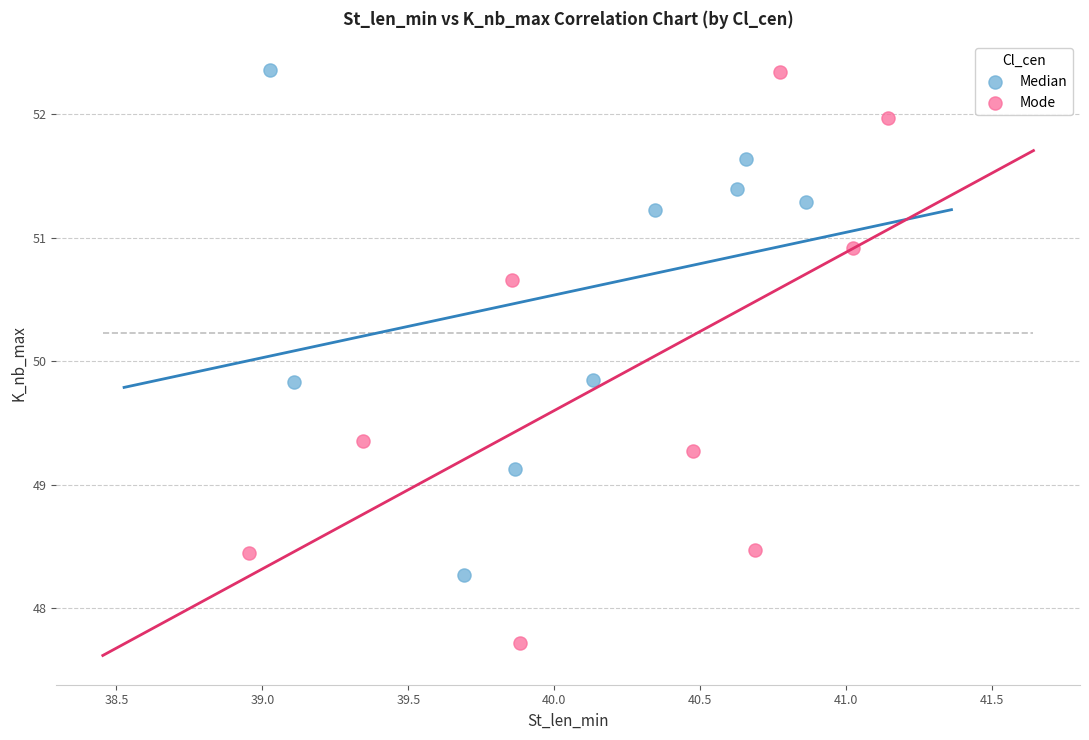

Which series has the widest spread of Y values?

Mode